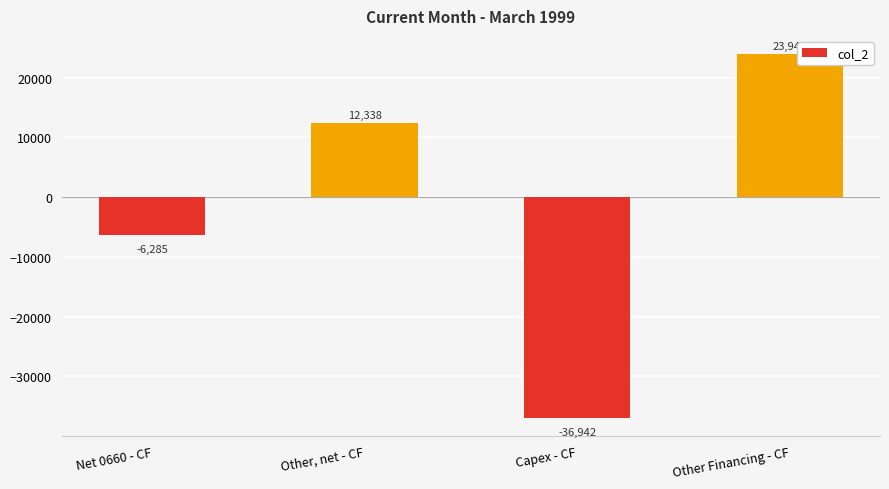

True or false: the data shows 7504 at Other, net - CF.

False